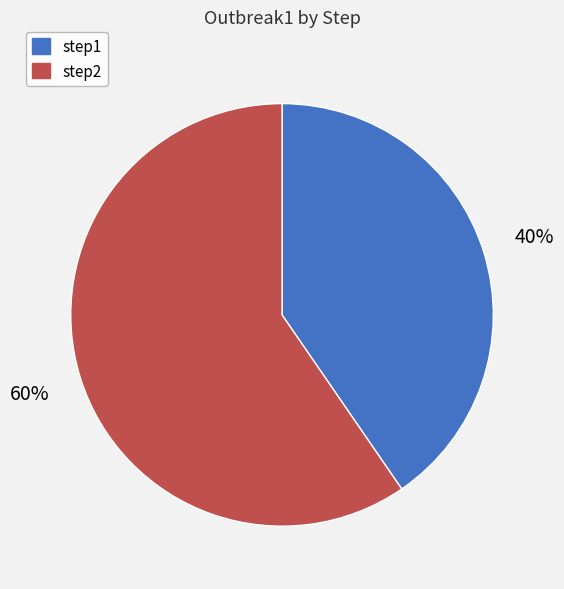

Do step1 and step2 together represent more than half of the pie?

Yes